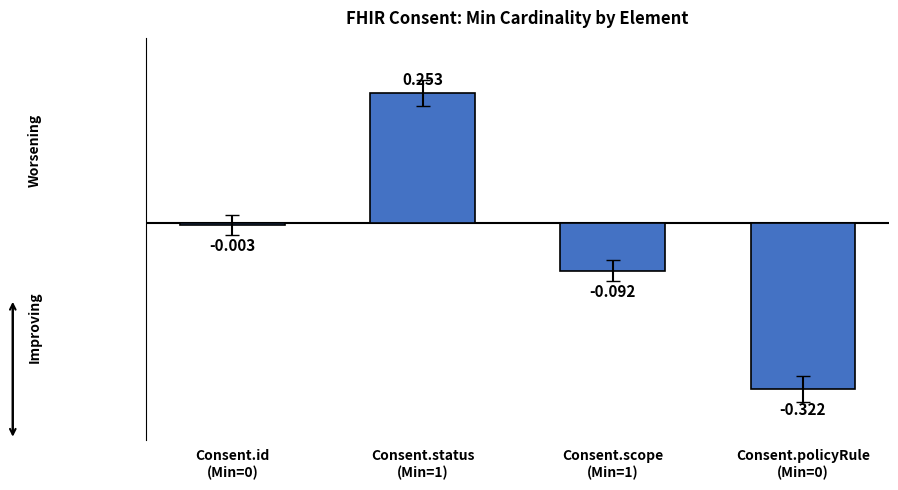

How many distinct data groups are displayed?

1